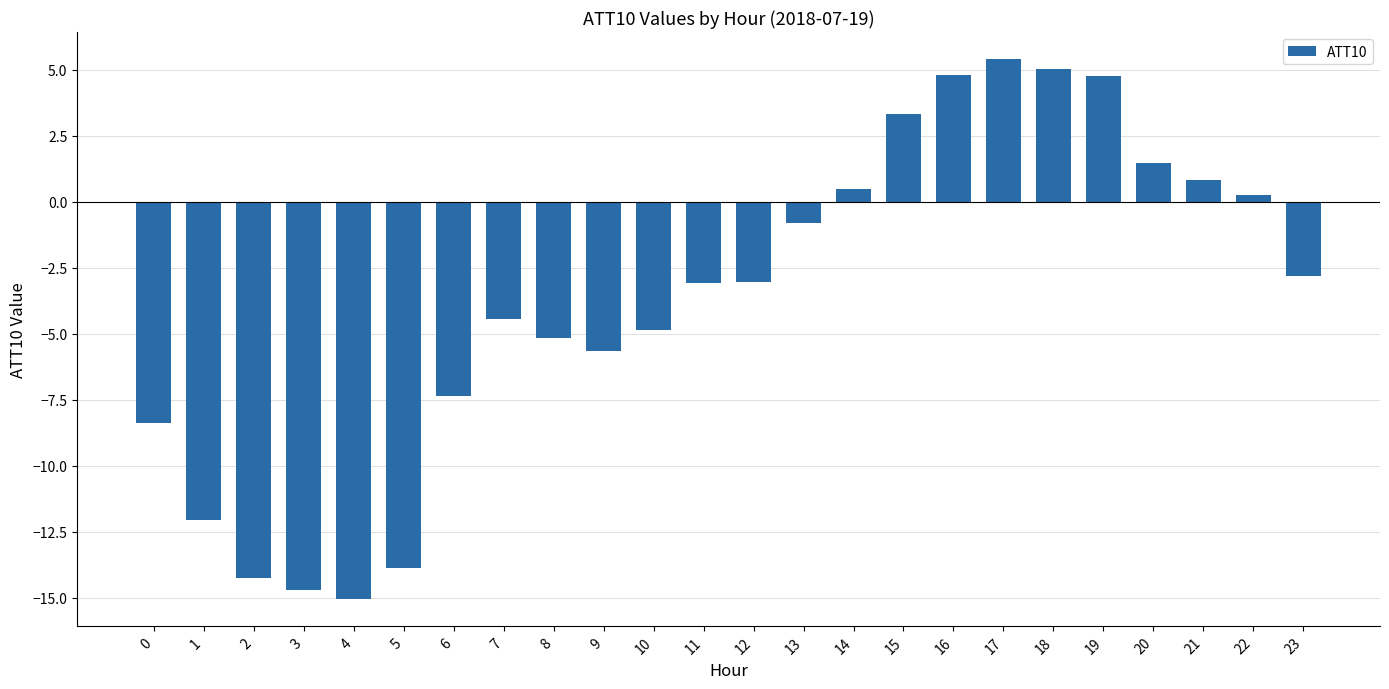

What is the difference between the second highest and minimum values?

20.1